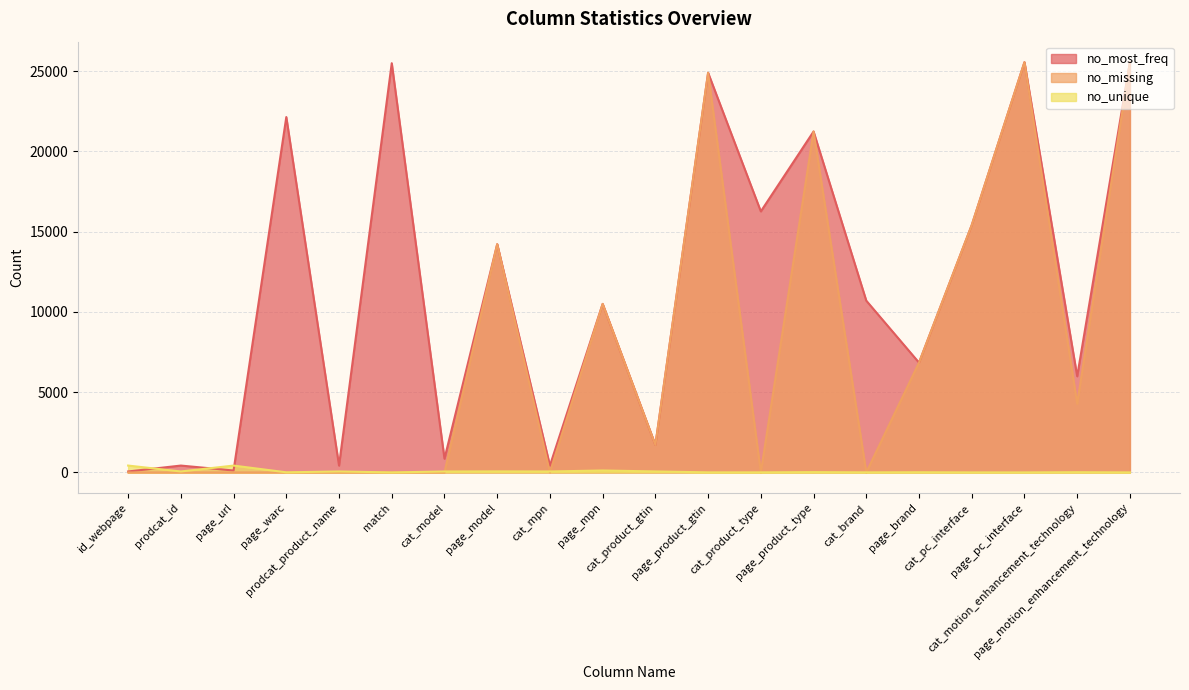

True or false: no_most_freq and no_unique intersect in this chart.

True